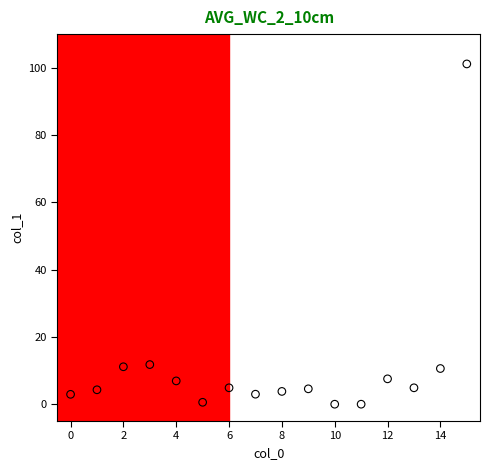

What is the range of Y values (max minus min)?

101.1